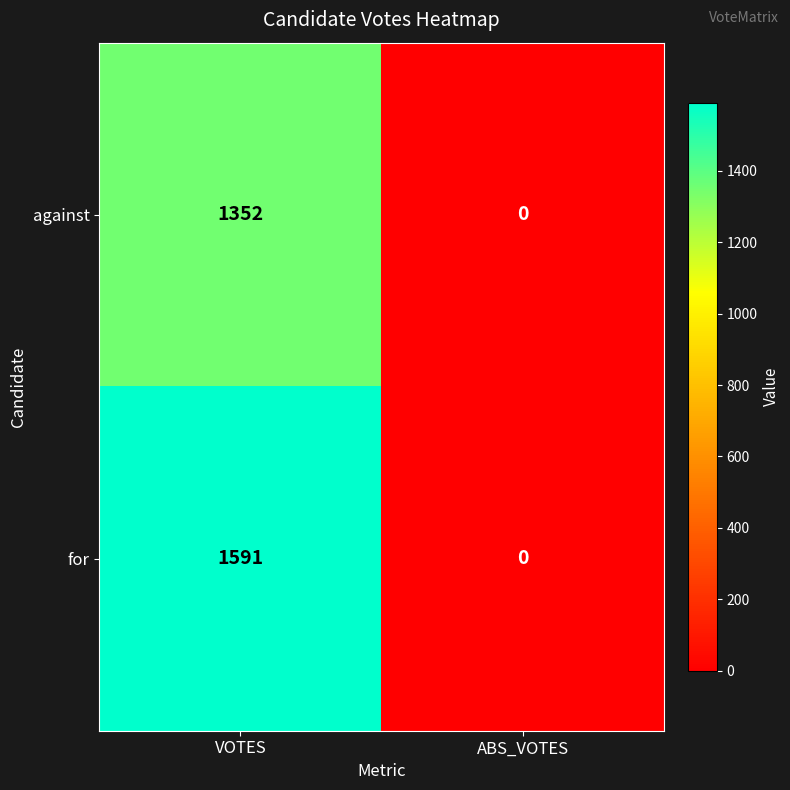

Which label corresponds to the smallest value in the chart?

ABS_VOTES